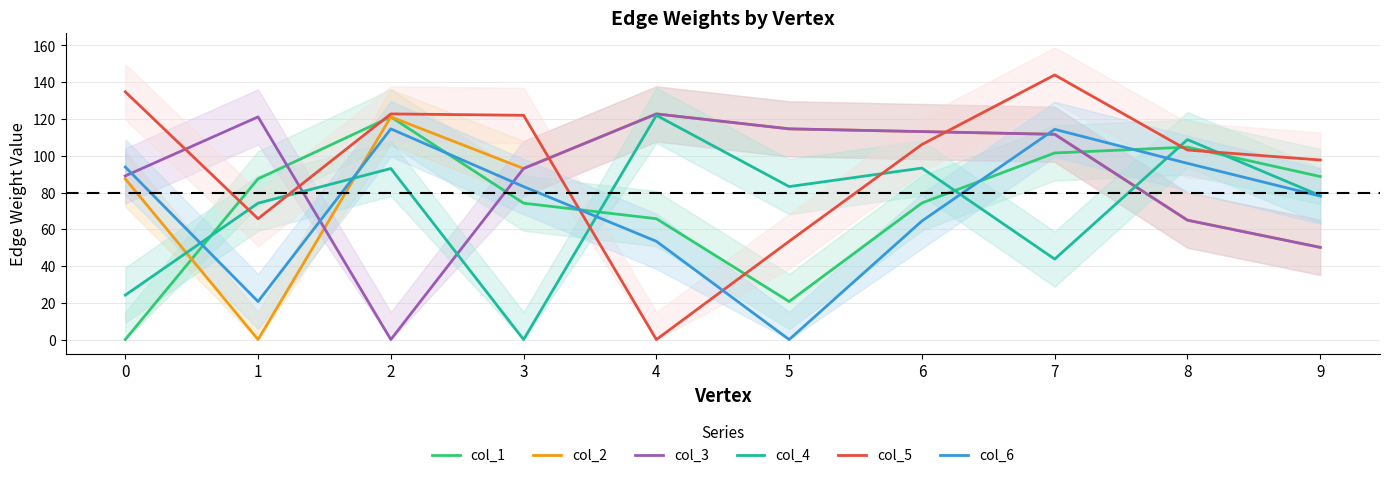

Count the number of categories in the chart.

10